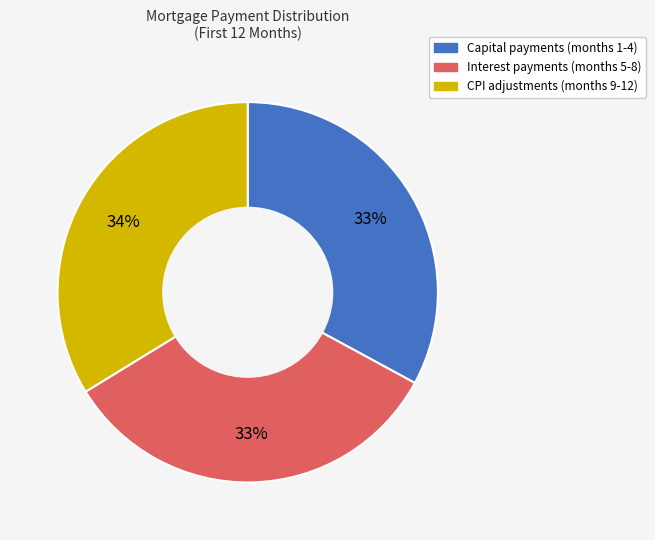

To the nearest percent, what is the difference between the largest and smallest slice percentages?

1%